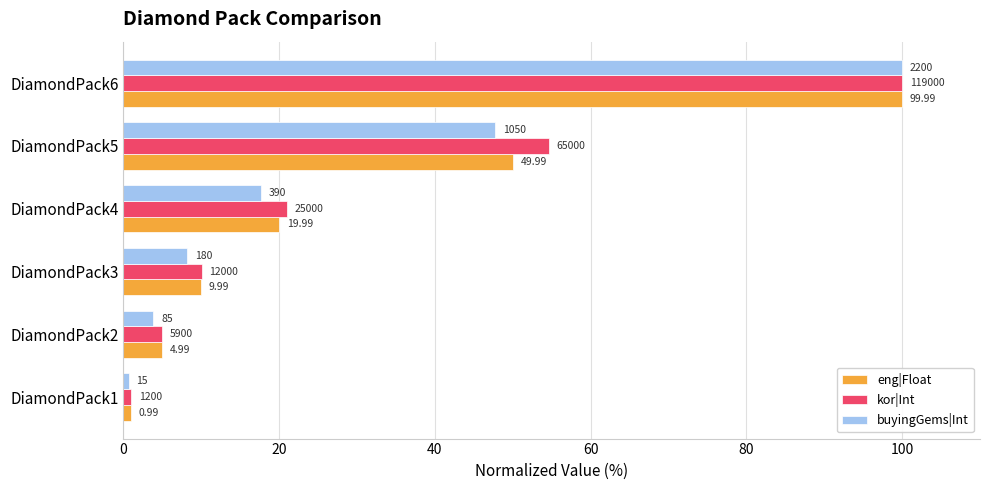

List the series in order of their overall mean, lowest first.

buyingGems|Int, eng|Float, kor|Int